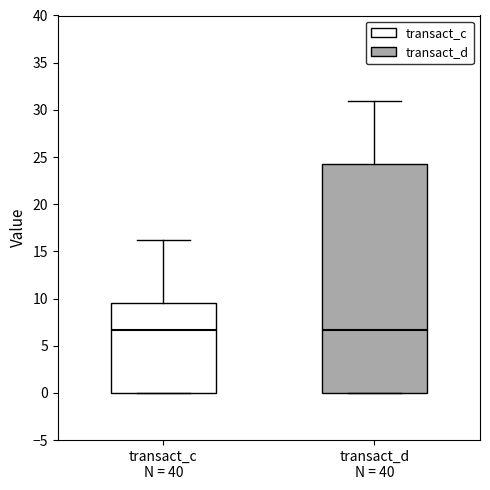

Reading left to right, transcribe this box plot: for each box, give where its median line is, the range the box spans, and where its two whiskers end, as read against the y-axis. The values are not printed on the chart, so give them approximately, as read against the axis.

transact_c N = 40: median 6.5, box 0.0 to 9.5, whiskers 0.0 to 16.0
transact_d N = 40: median 6.5, box 0.0 to 24.0, whiskers 0.0 to 31.0